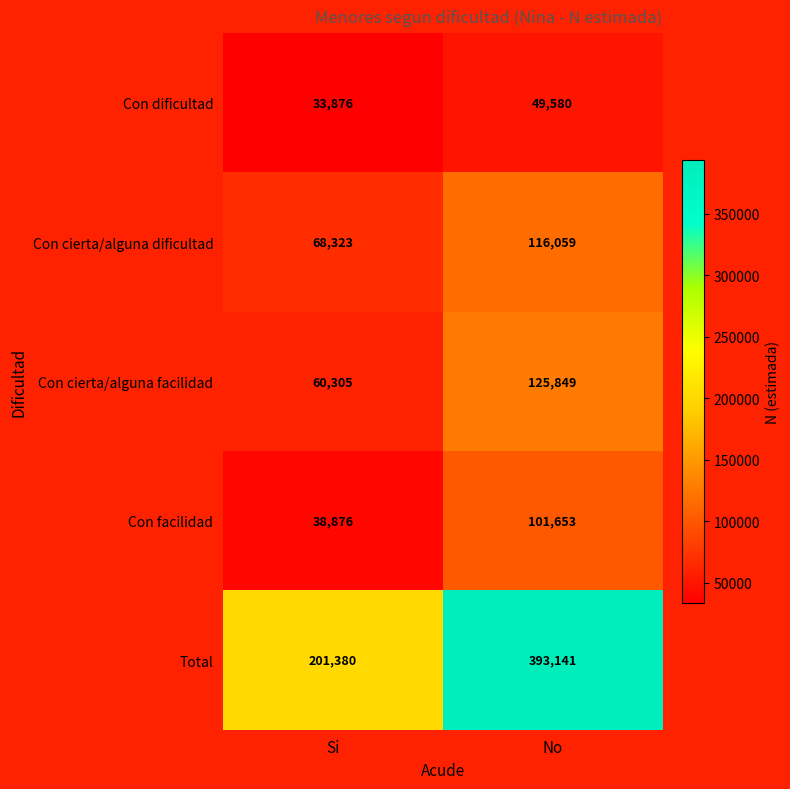

Is it true that Con facilidad equals 38876 at Si?

True